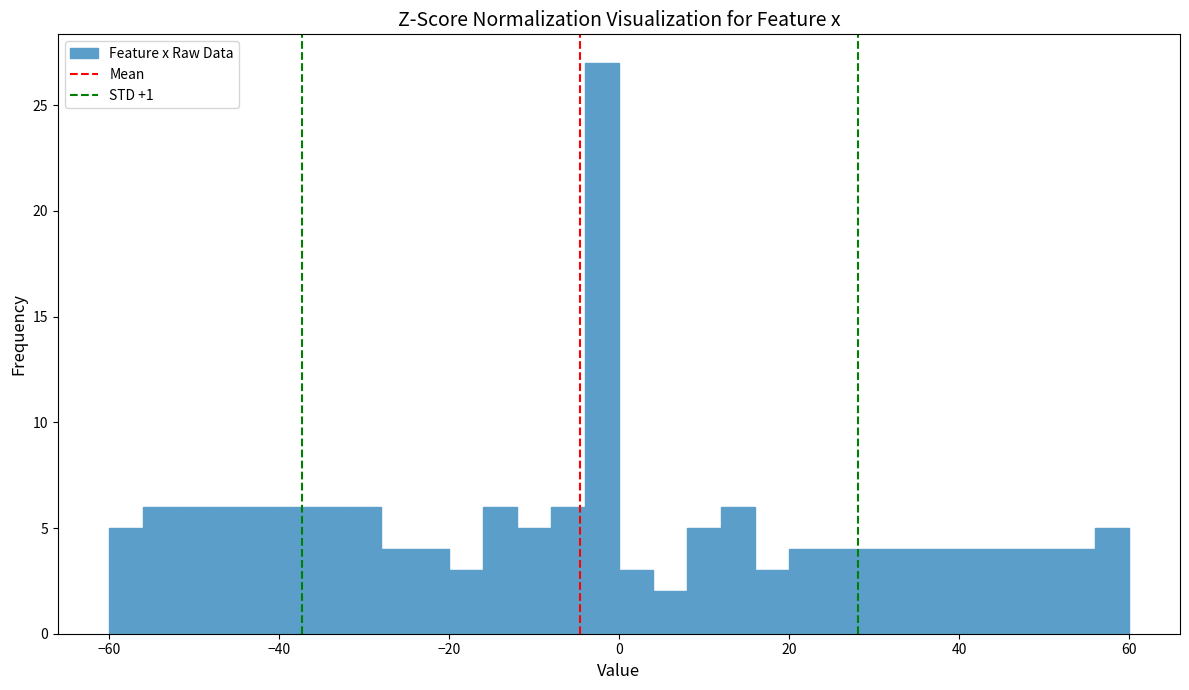

Around what value on the x-axis is the tallest bar? Give the approximate position of its centre, as read against the axis.

-2